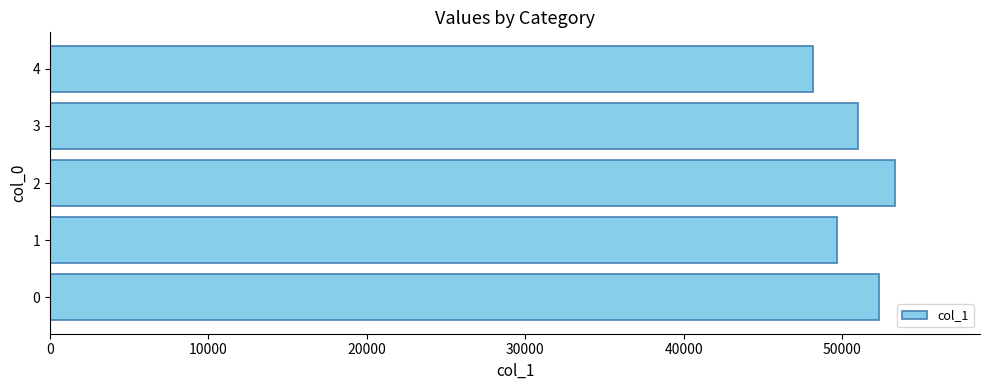

Reading bottom to top, transcribe all the data shown in this chart.

0=52318	1=49646	2=53362	3=51015	4=48171